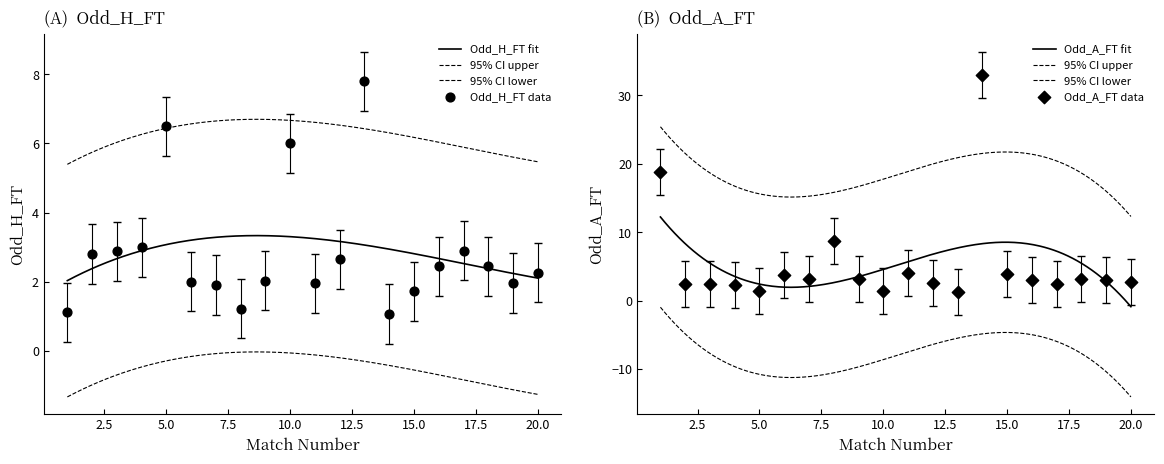

Which series has the largest total across all categories?

Odd_Corners_A